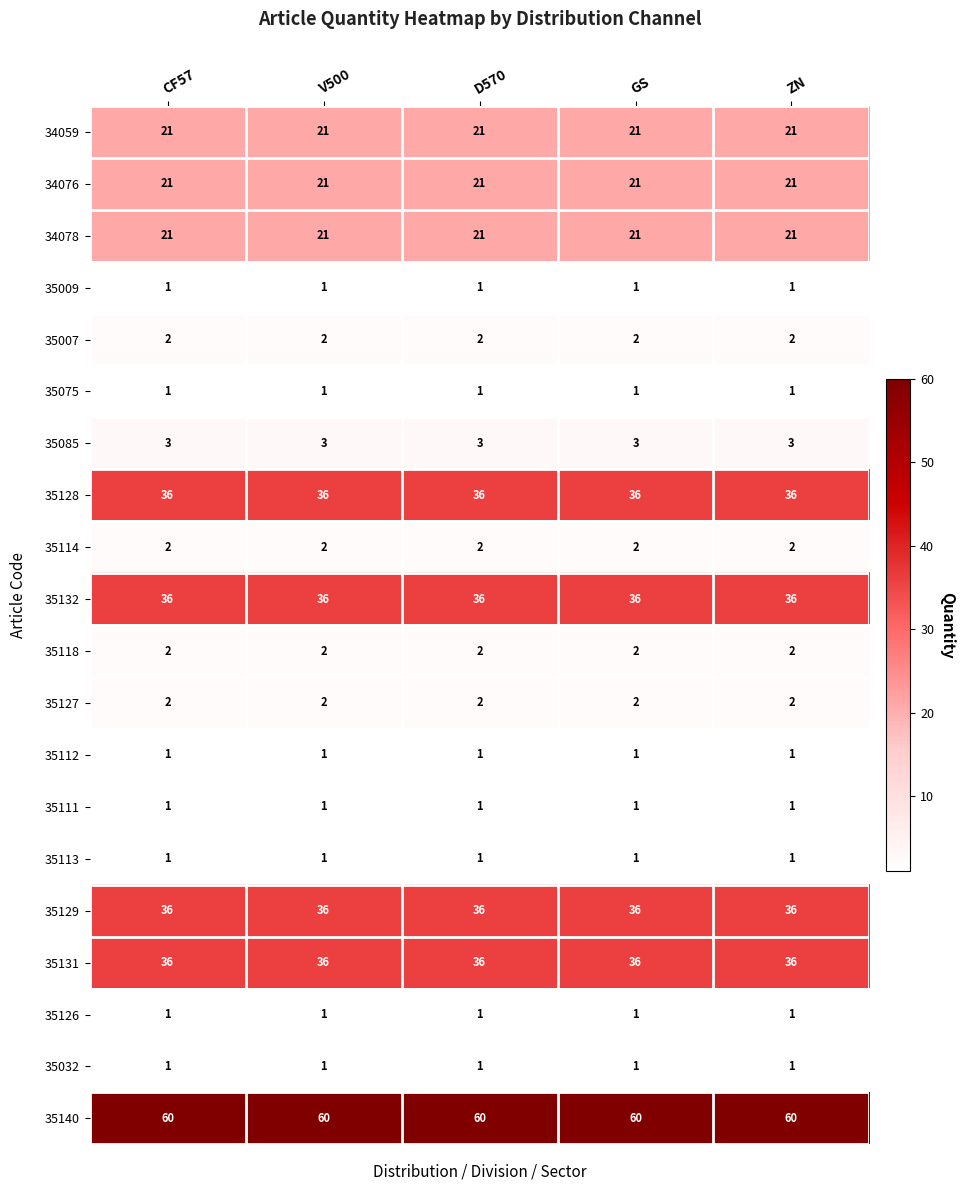

Is it true that 35009 equals 1 at GS?

True